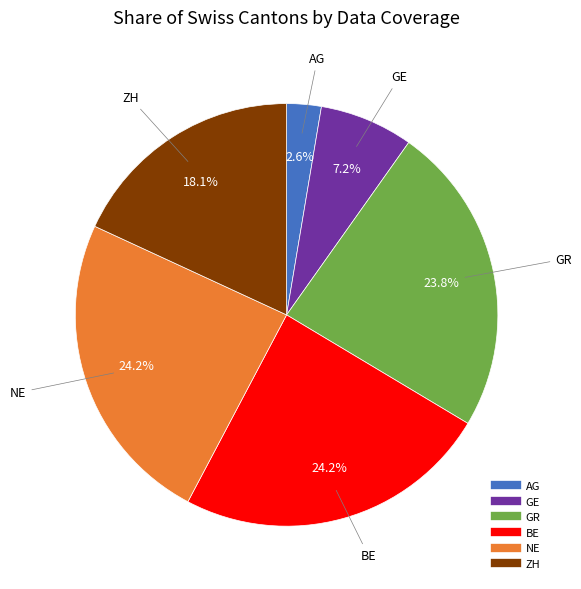

Does any single category account for the majority?

No